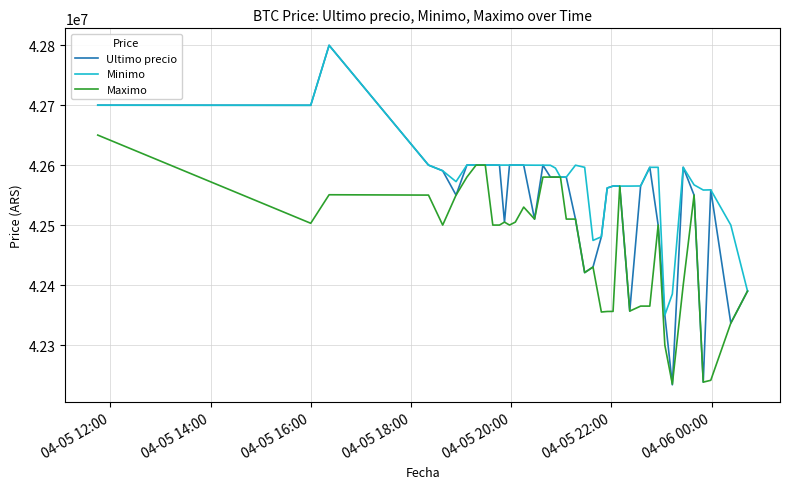

Which series has the largest total across all categories?

Minimo